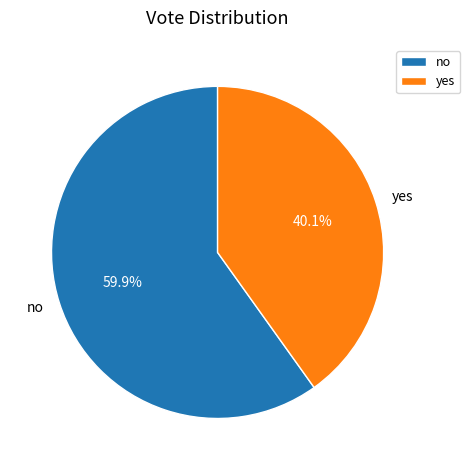

Which slice is the largest?

no